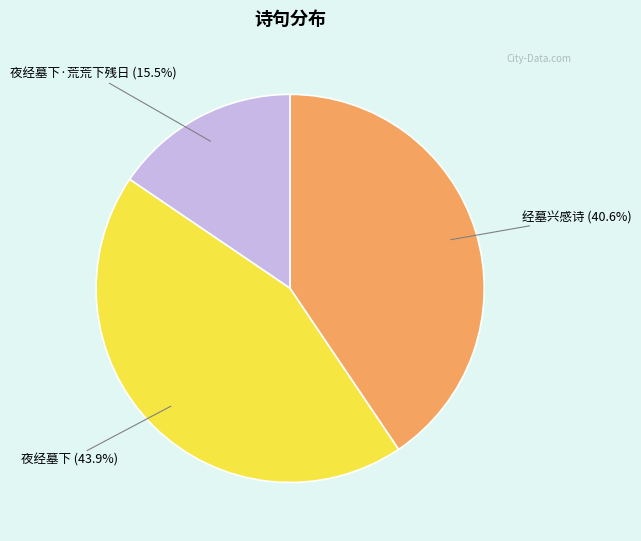

The 经墓兴感诗 slice represents 31% of the pie. True or false?

False